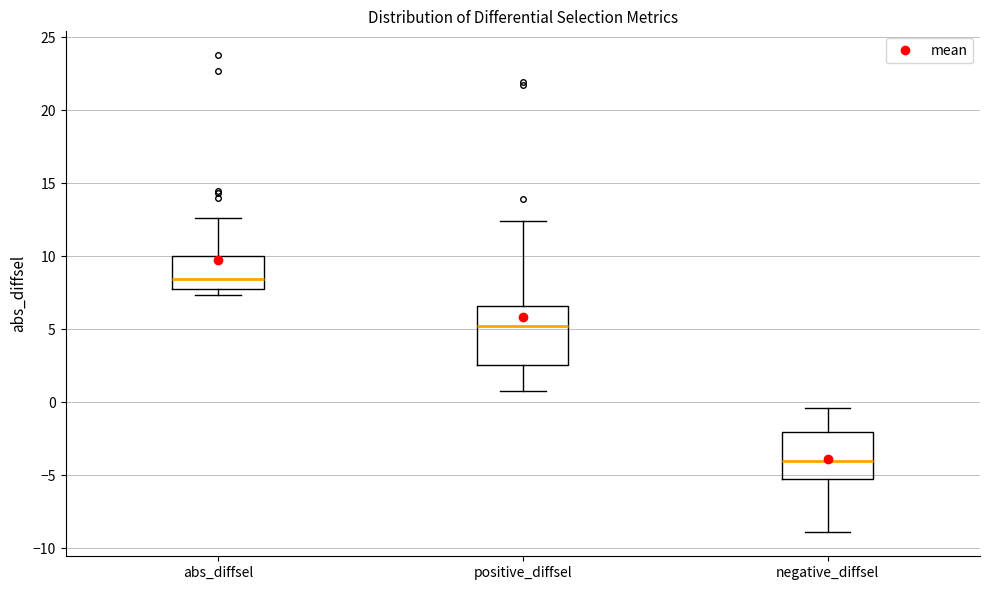

Which box's median line is the lowest?

negative_diffsel